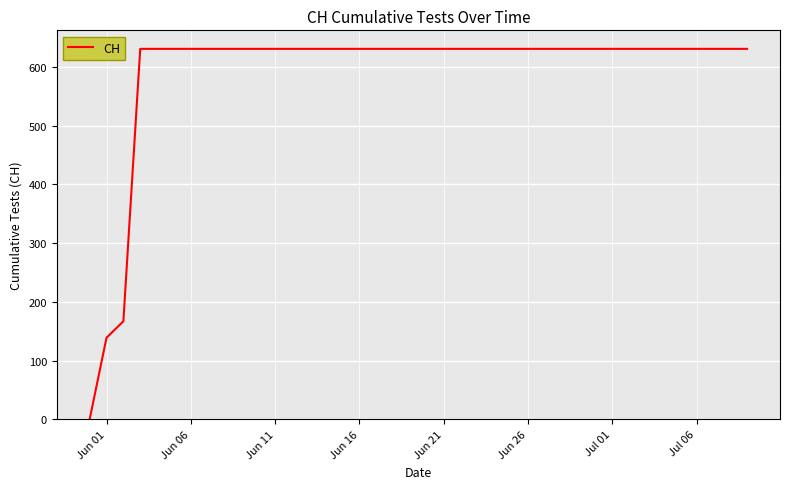

What is the maximum value shown in the chart?

631